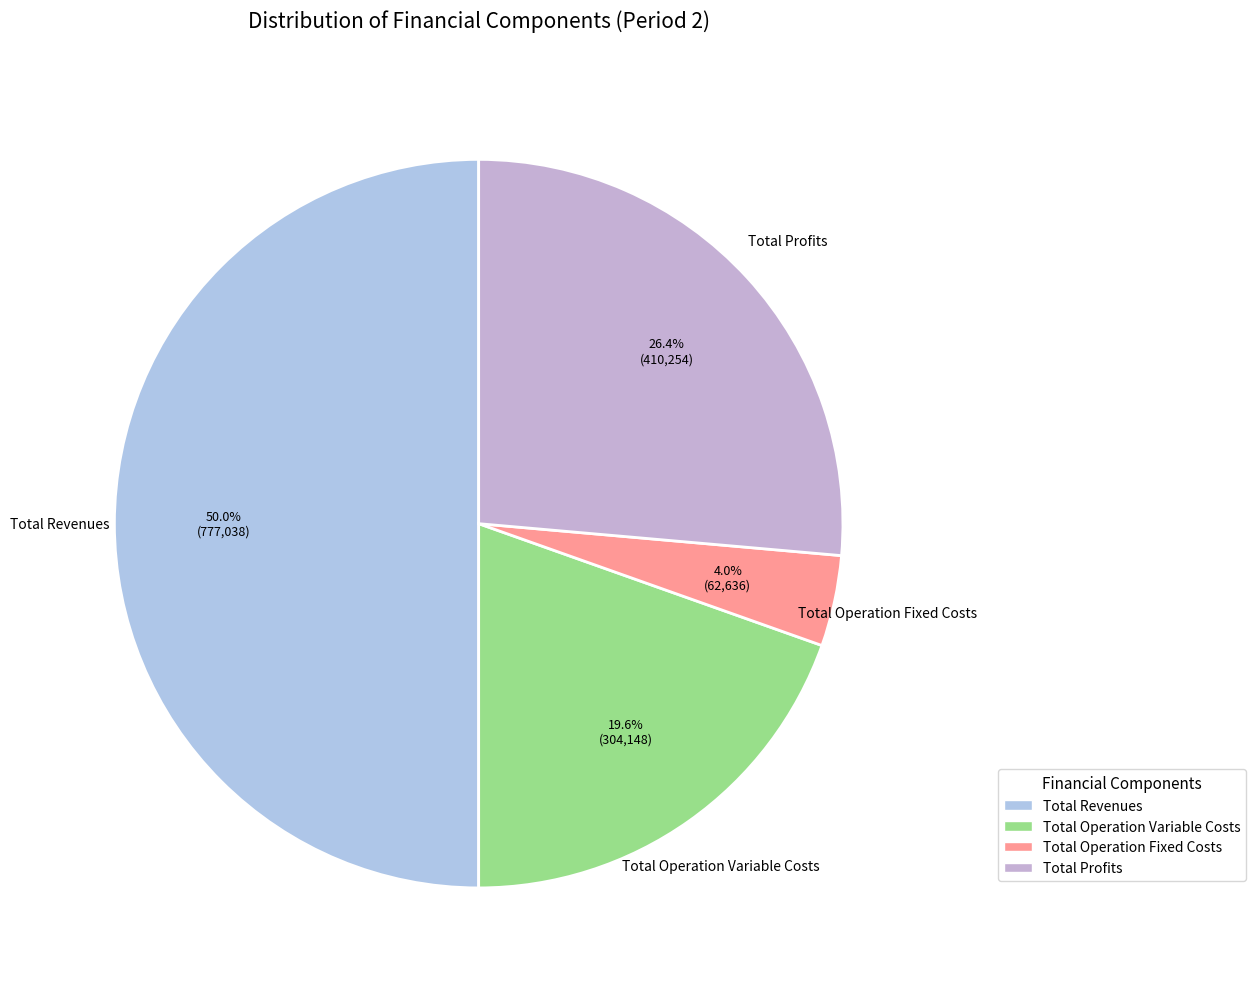

Which slice is the largest?

Total Revenues